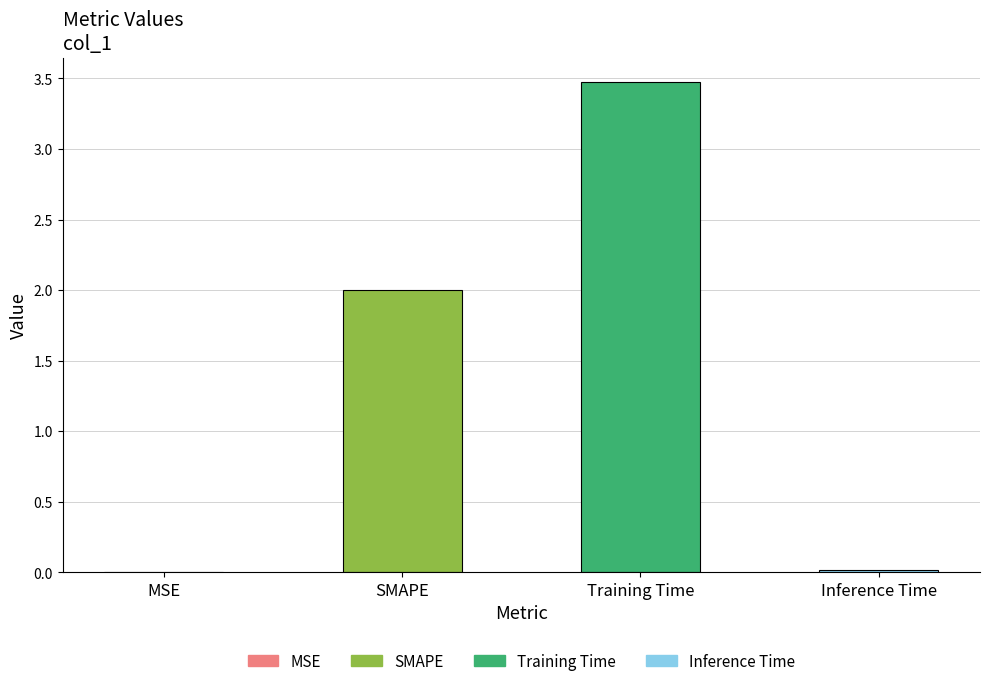

At which category does the chart reach its peak across all series?

Training Time